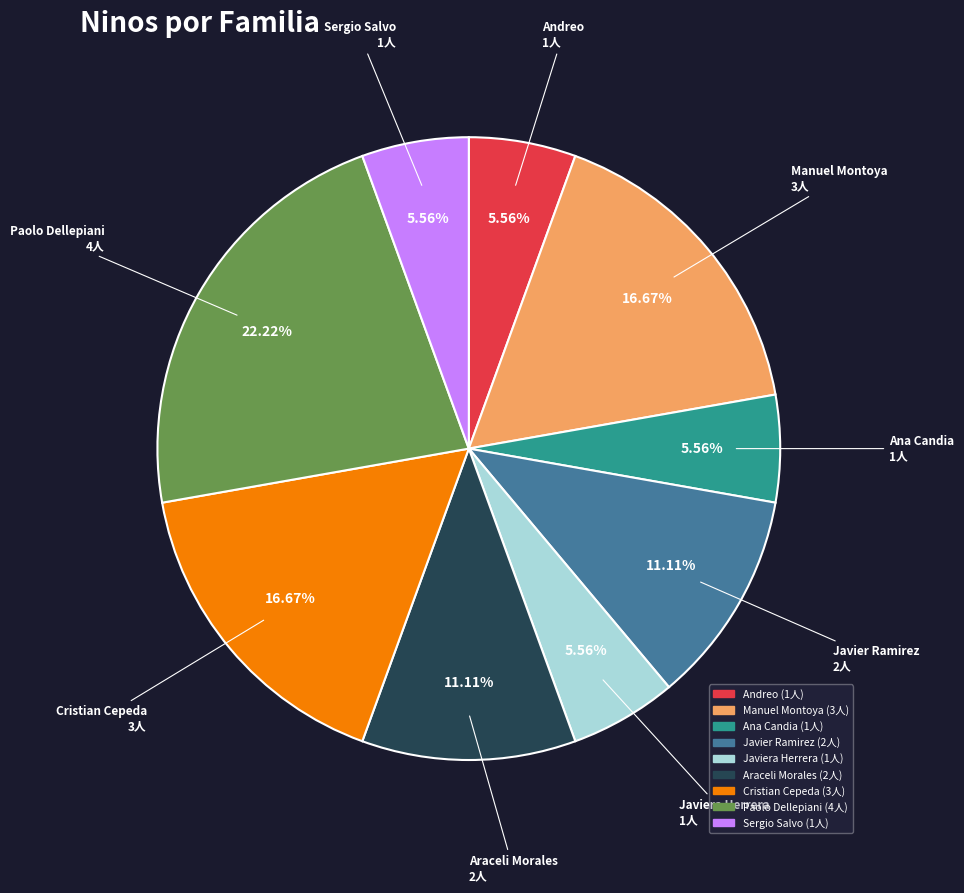

How many slices are in this pie chart?

9